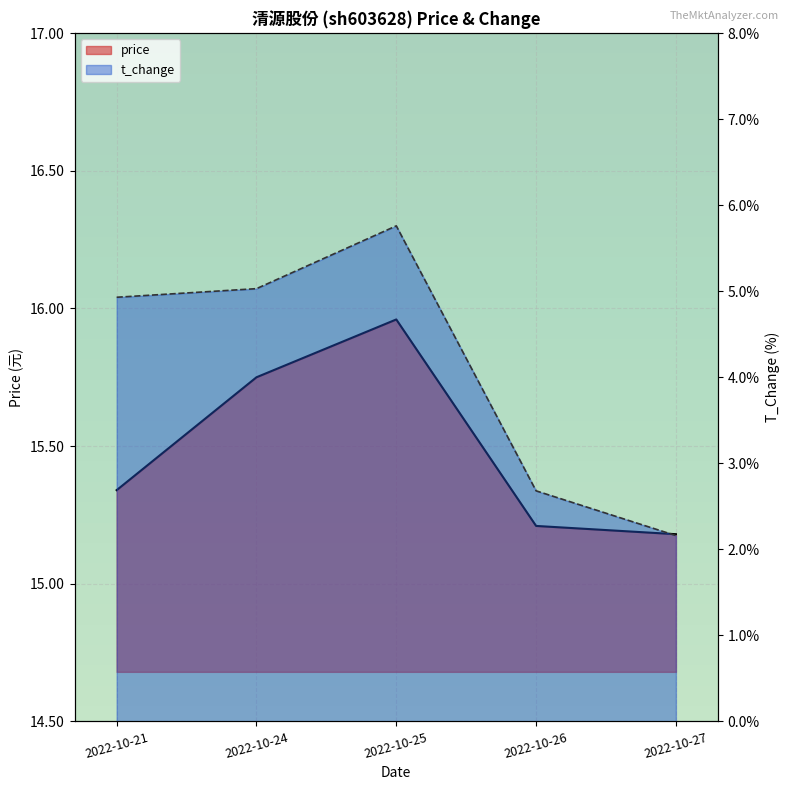

What is the total value across all series at 2022-10-26?

17.9